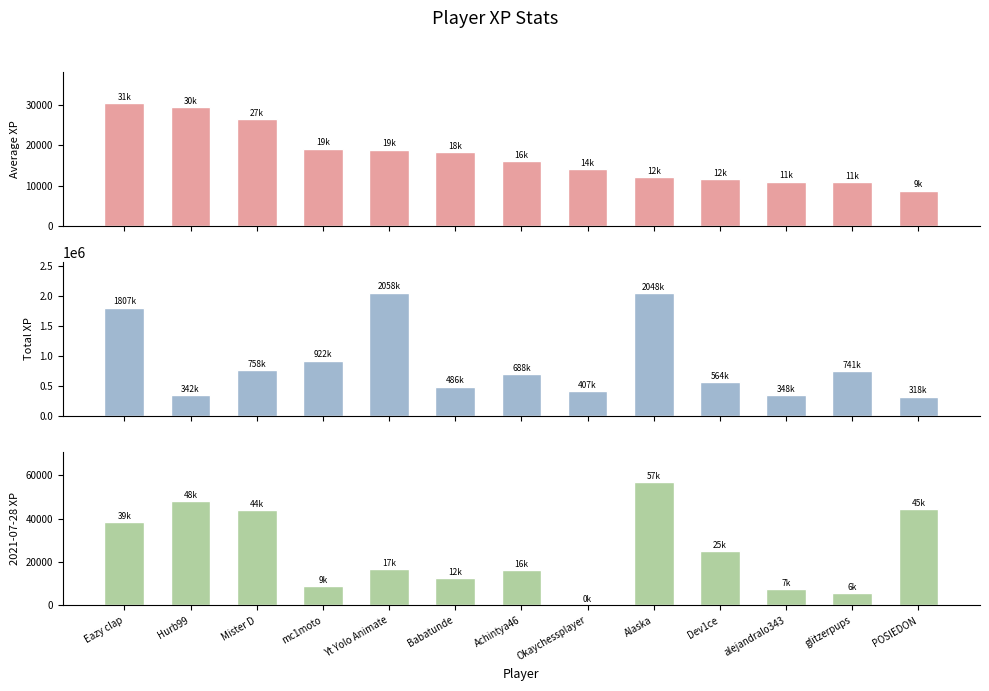

Which series has the largest total across all categories?

Total XP